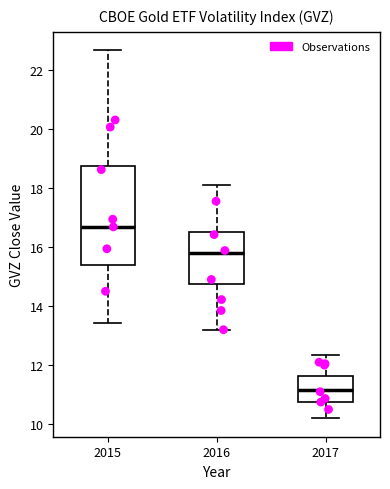

Which box is the tallest, from its lower edge to its upper edge?

2015